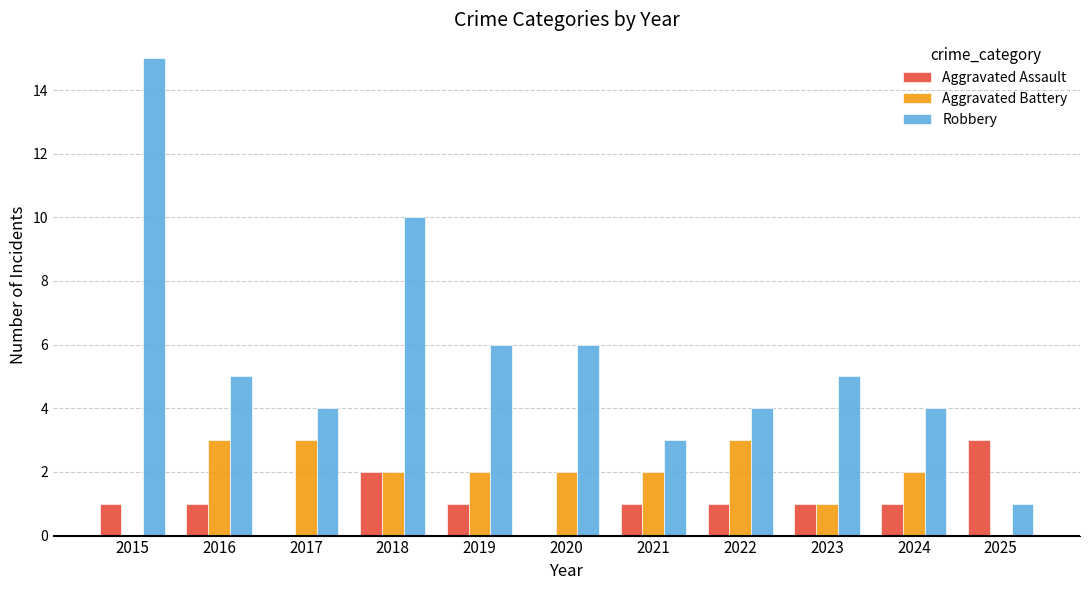

How many data points does each series have?

11